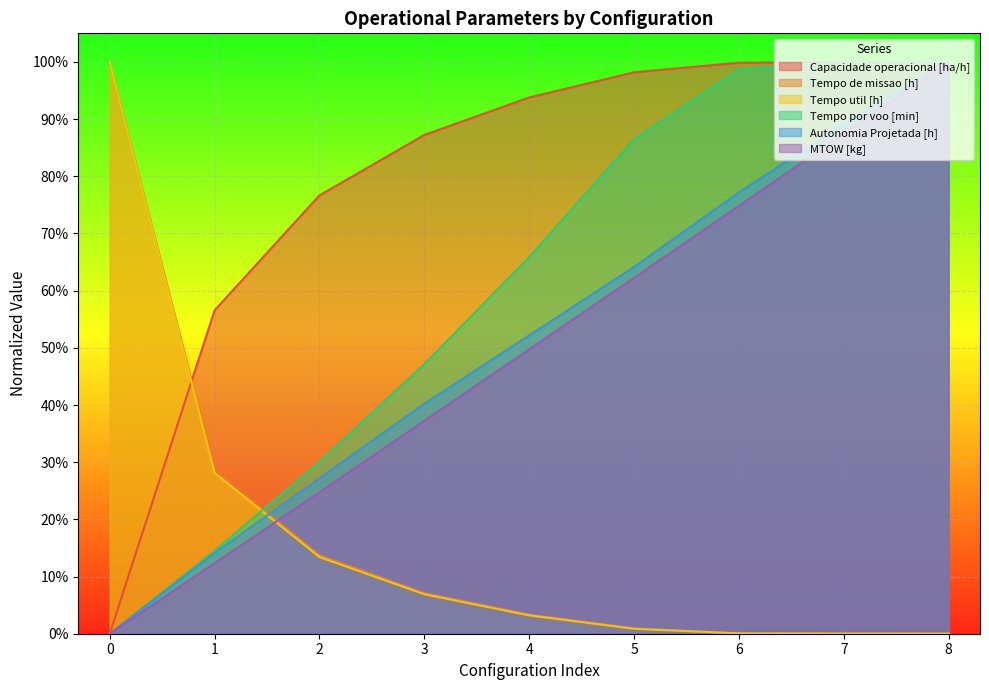

Which series has the widest spread of values?

Capacidade operacional [ha/h]